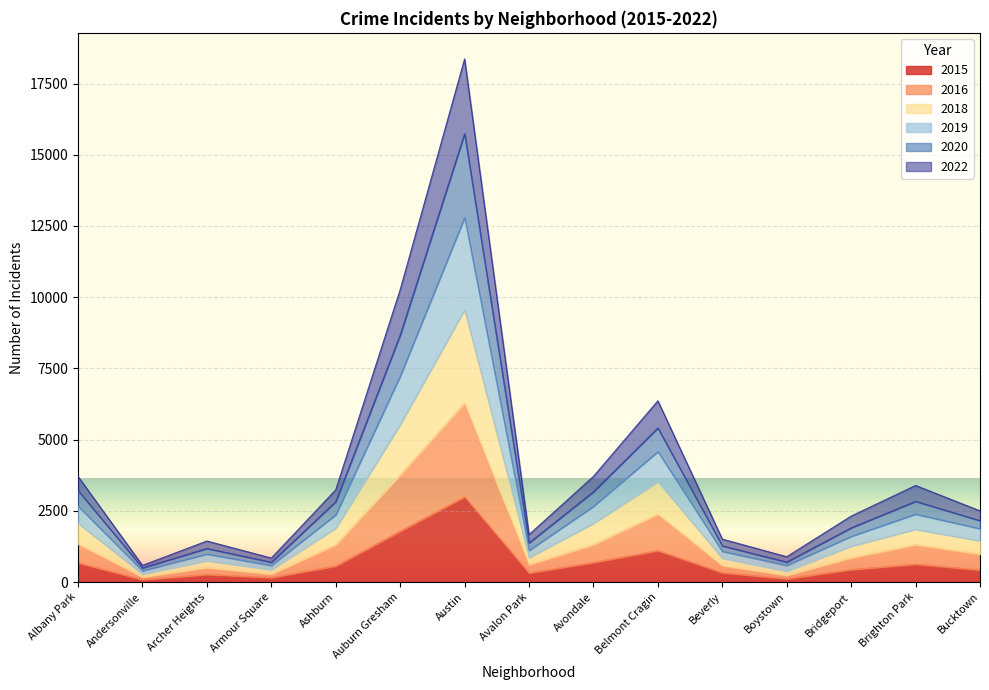

True or false: 2015 and 2022 cross at least once.

False